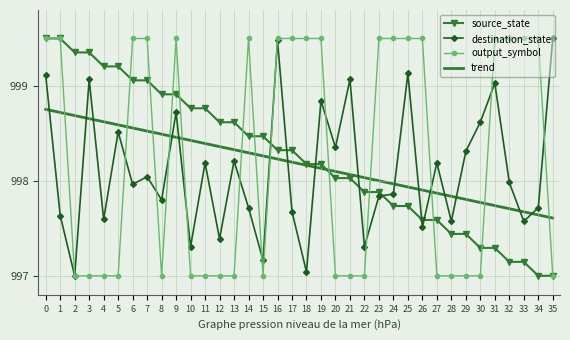

Is the value of destination_state at 12 greater than the value of trend at 19?

No